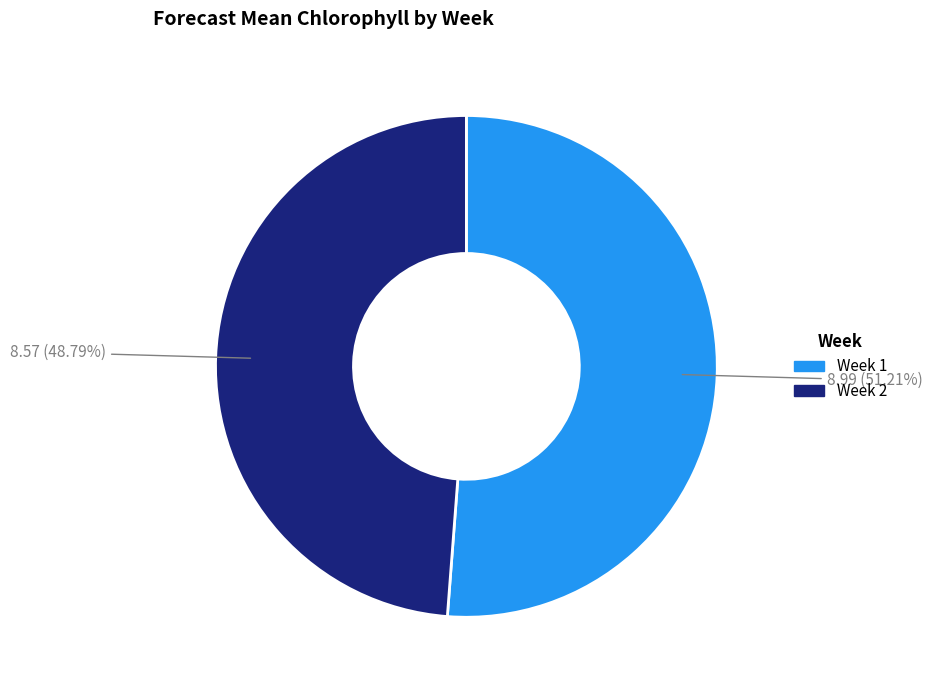

Which category has the biggest portion of the pie?

Week 1